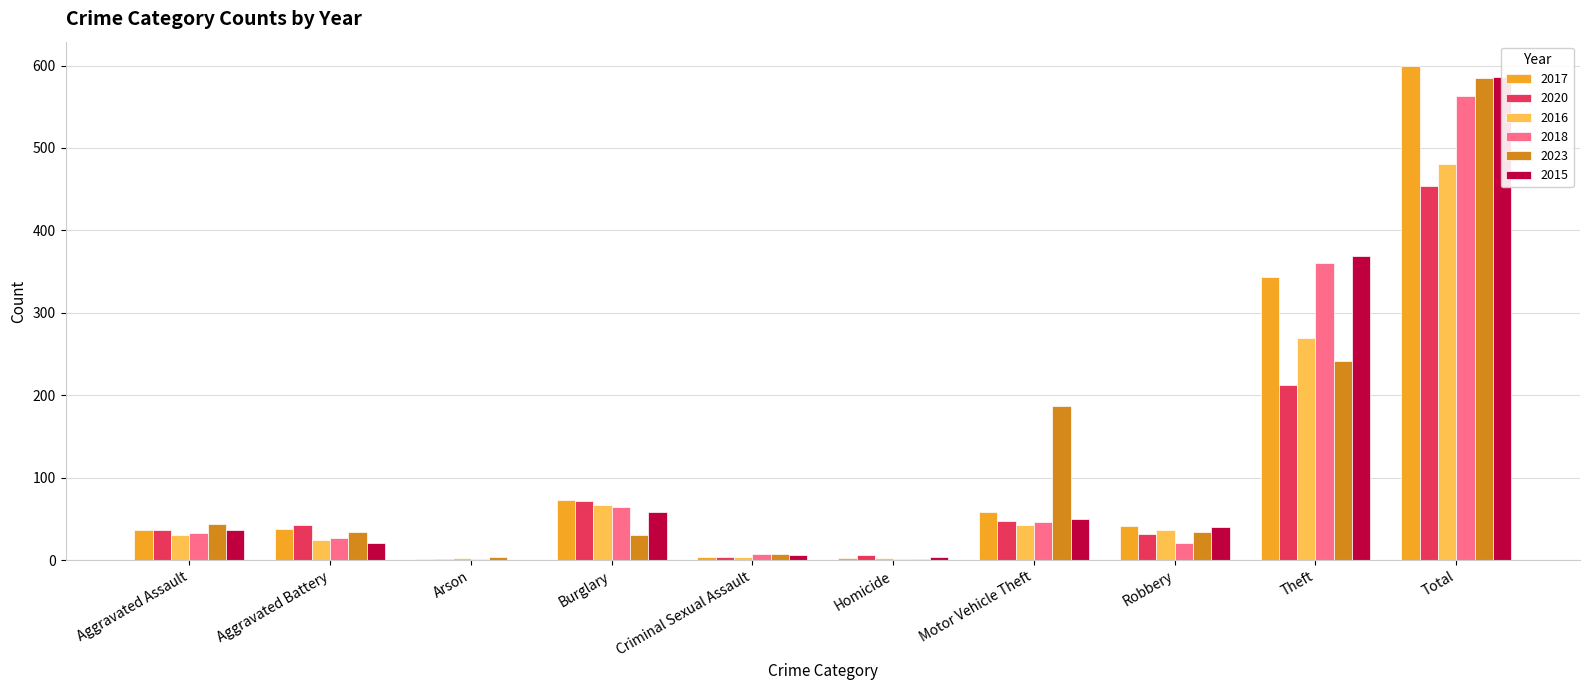

What is the average value of the 2018 series?

113